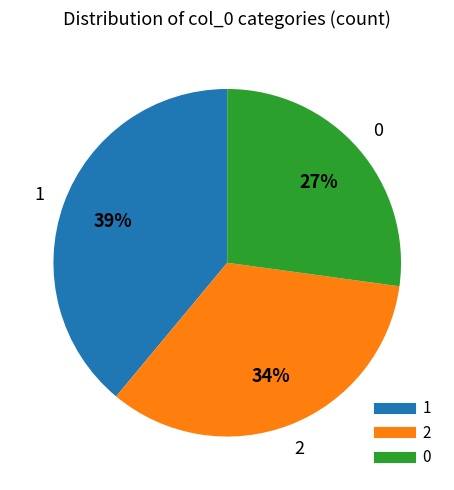

The 1 slice represents 39% of the pie. True or false?

True